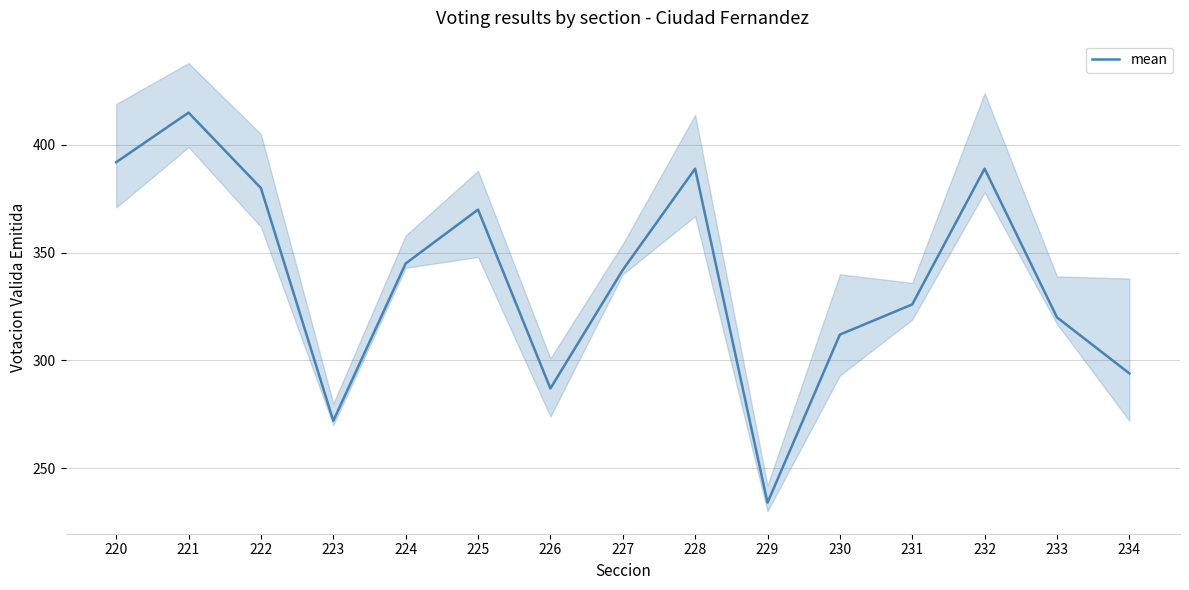

What is the change in value from 220 to 233?

-72